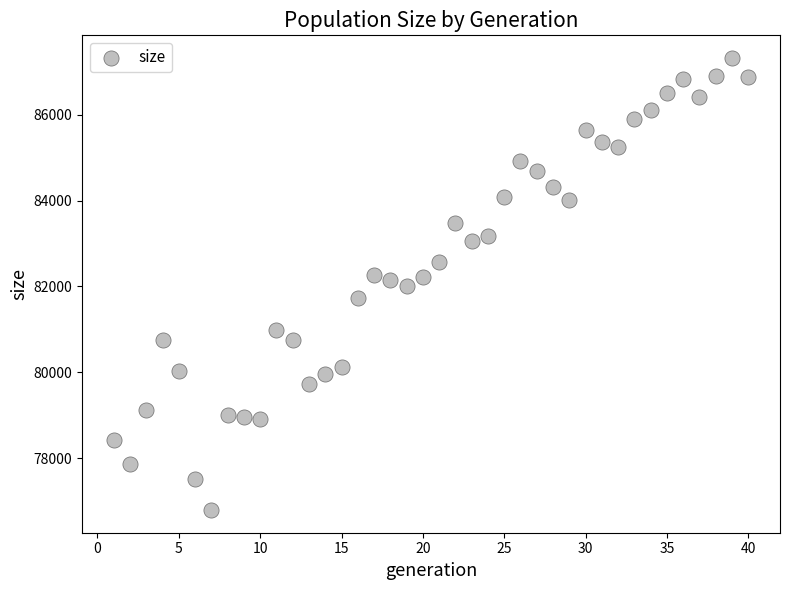

What is the range of X values (max minus min)?

39